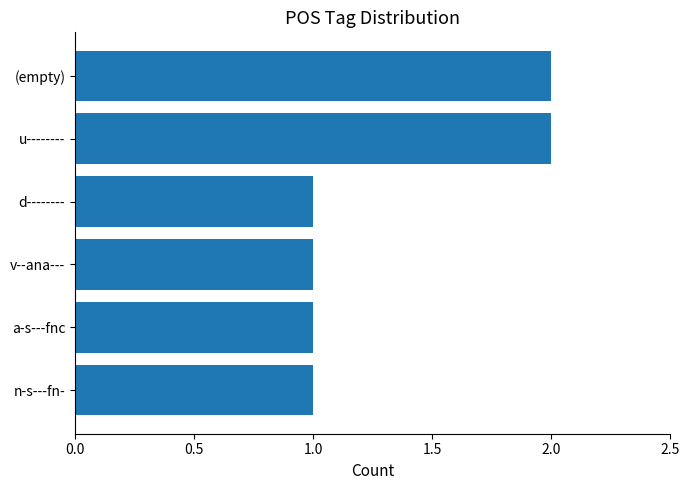

What is the difference between the maximum and minimum values?

1